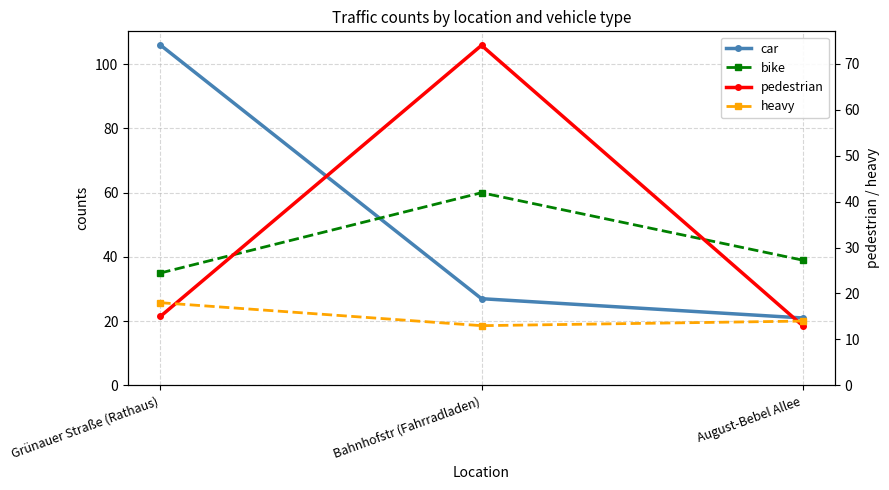

Which series has the largest total across all categories?

car